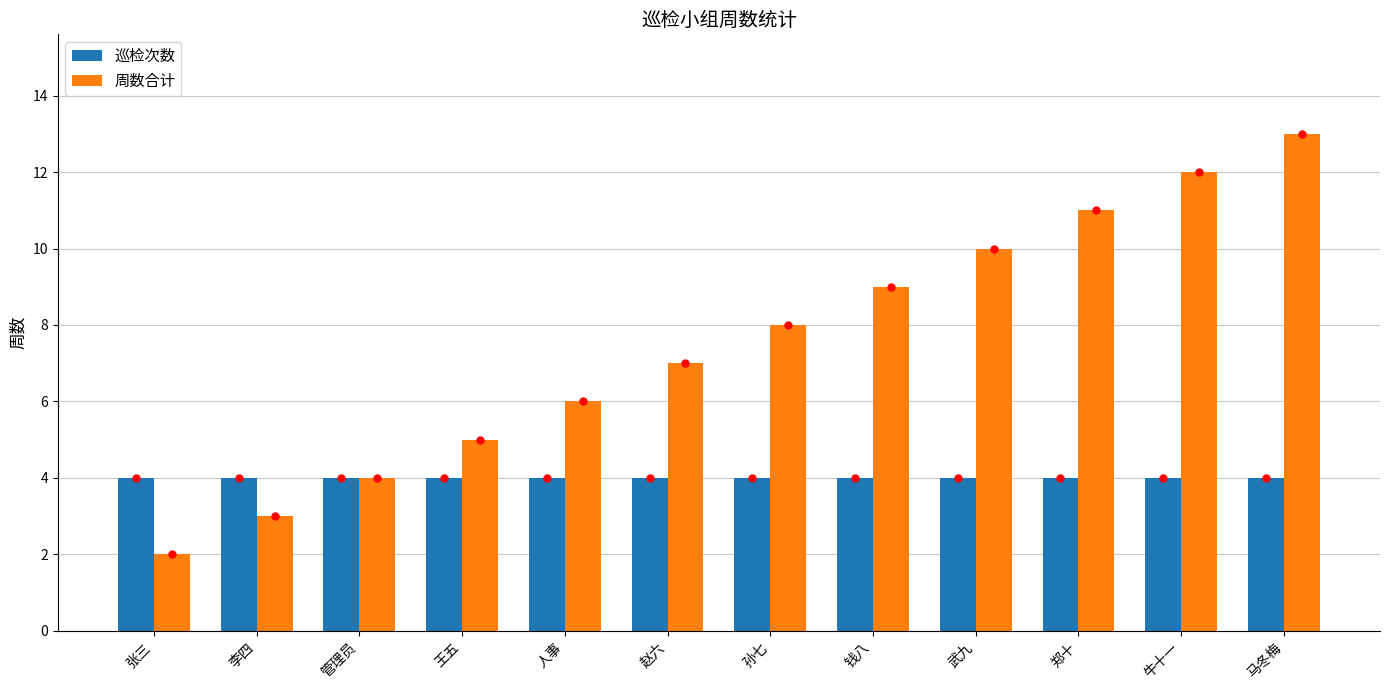

Rank the series by their average value, from lowest to highest.

巡检次数, 周数合计